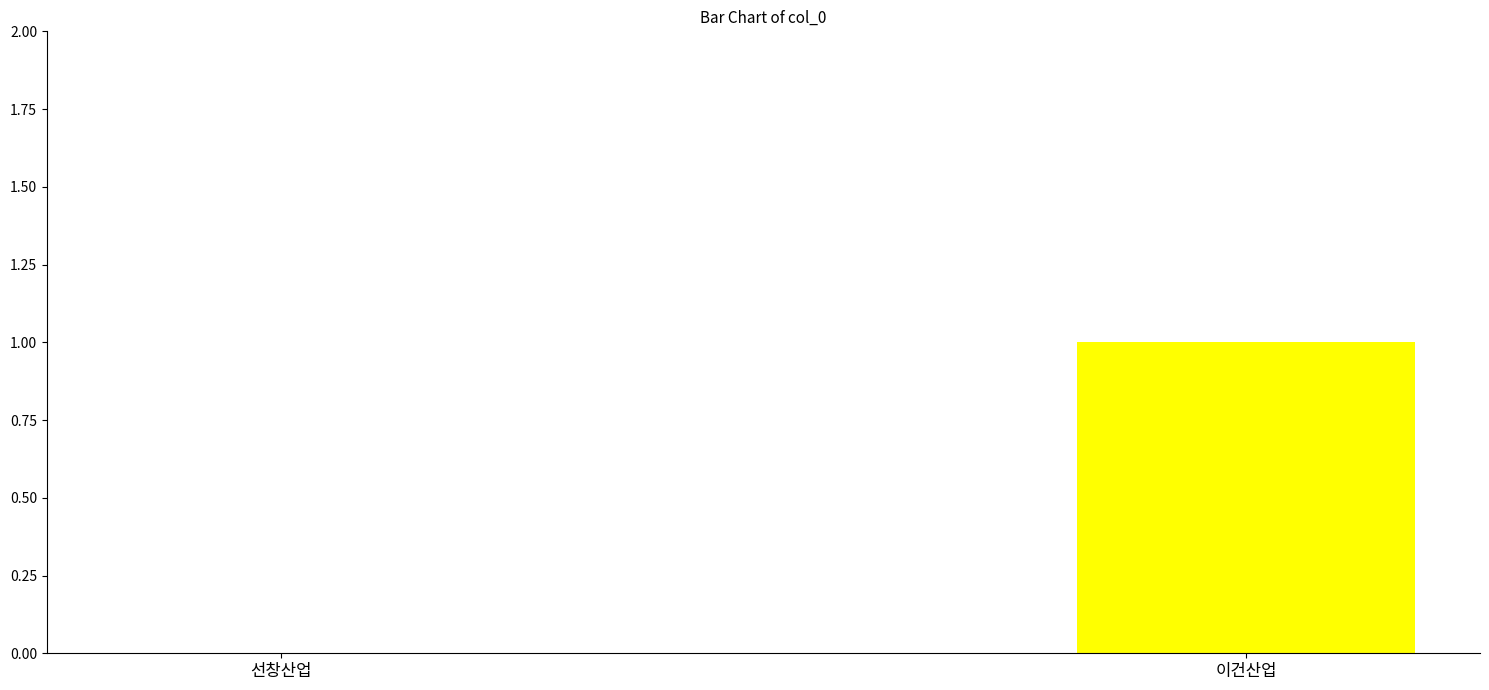

Is it true that the value at 선창산업 is 1?

False